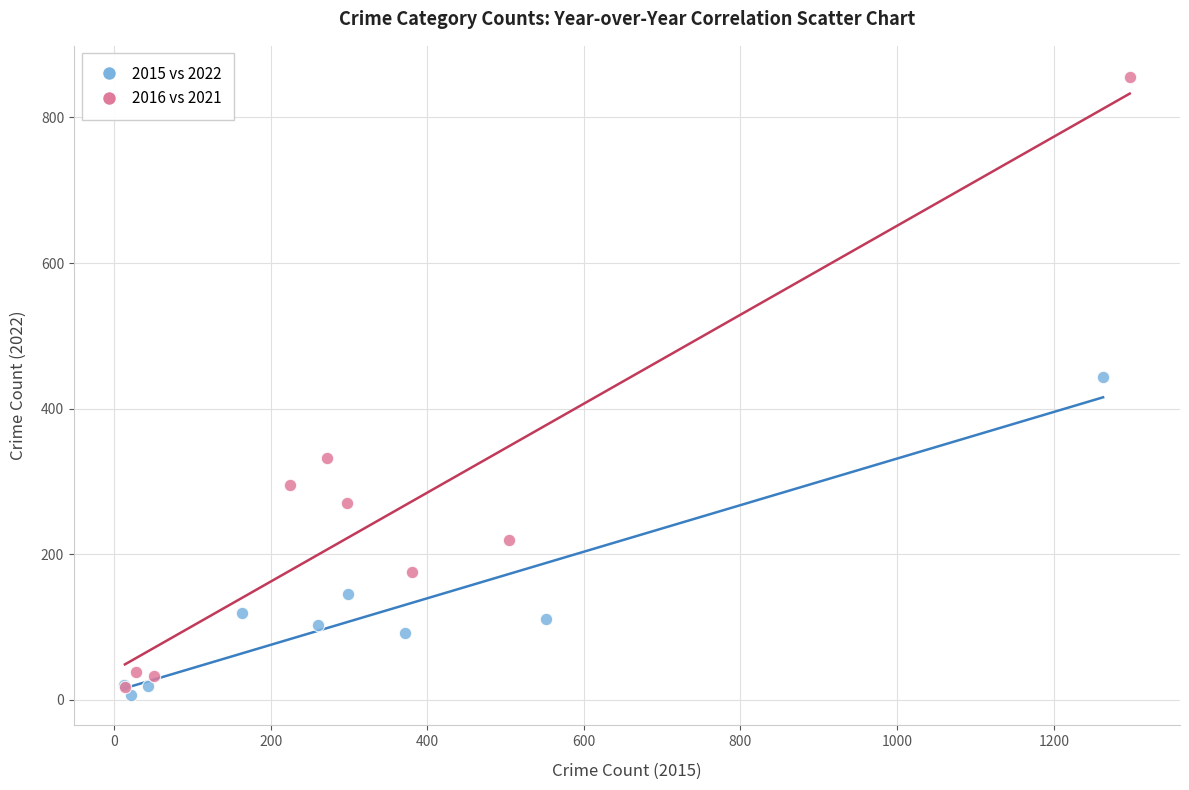

Which series has the largest Y range (max minus min)?

2016 vs 2021